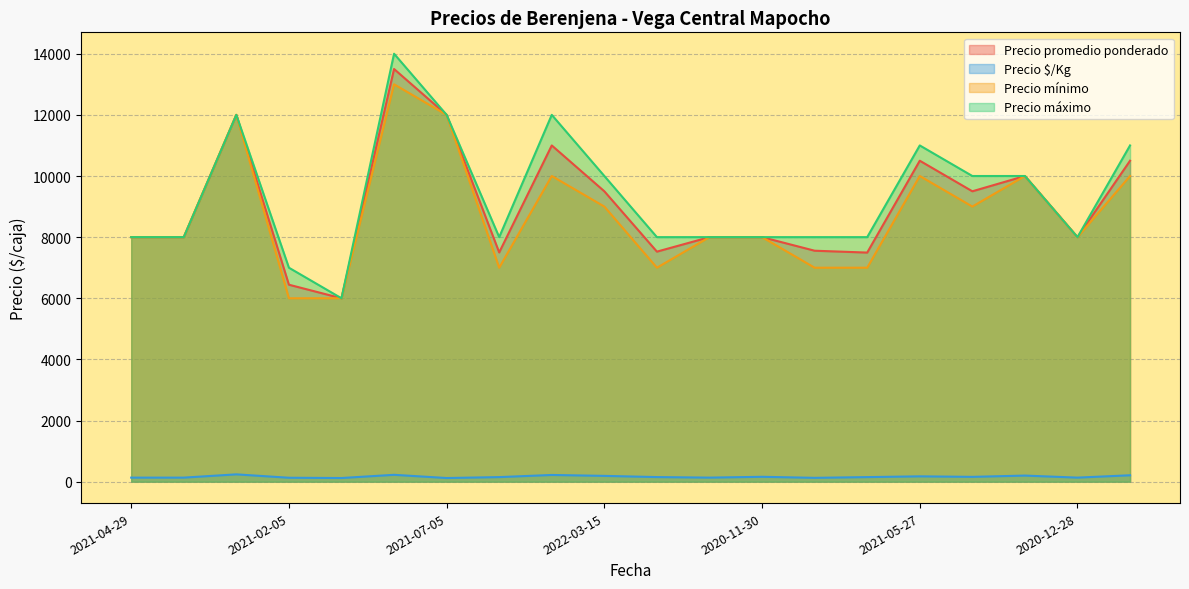

What is the minimum value for Precio mínimo?

6000